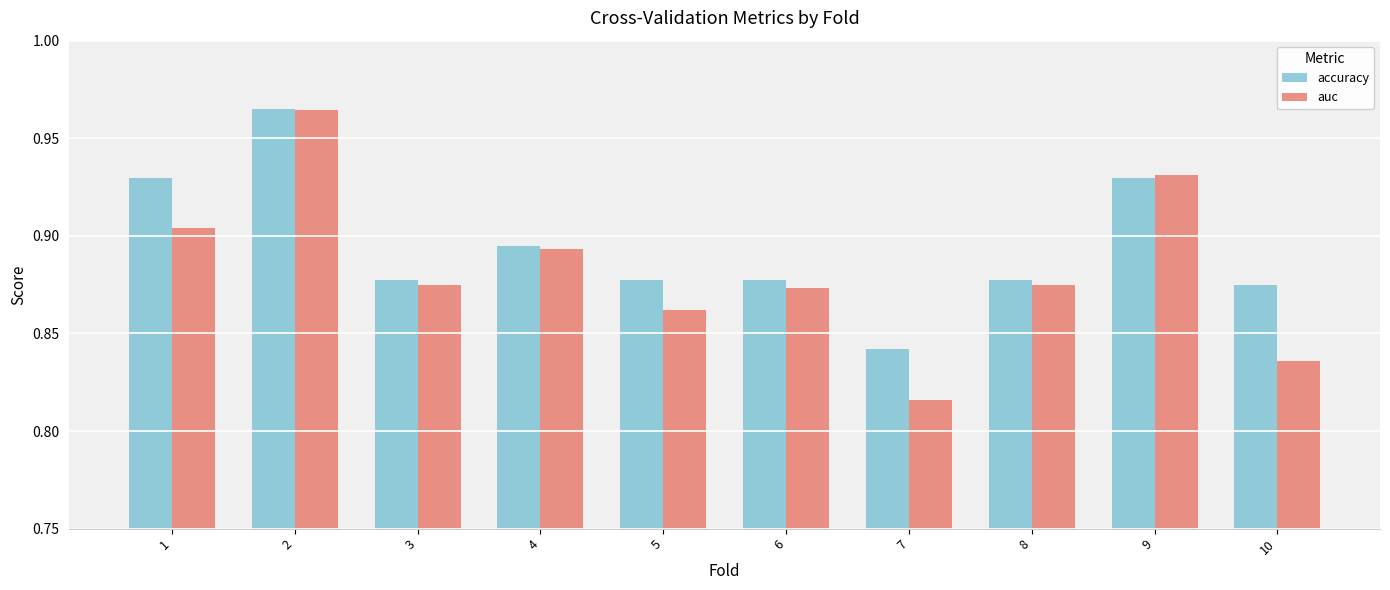

Which series has the largest range (max minus min)?

auc